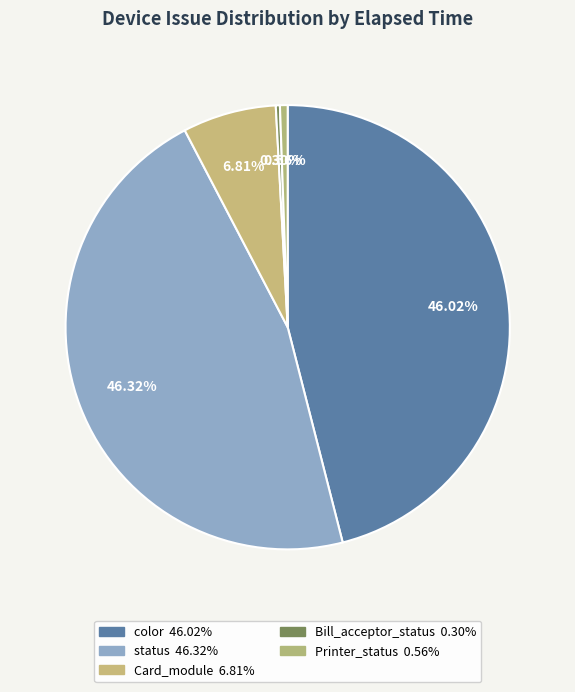

To the nearest percent, what is the average slice percentage?

20%